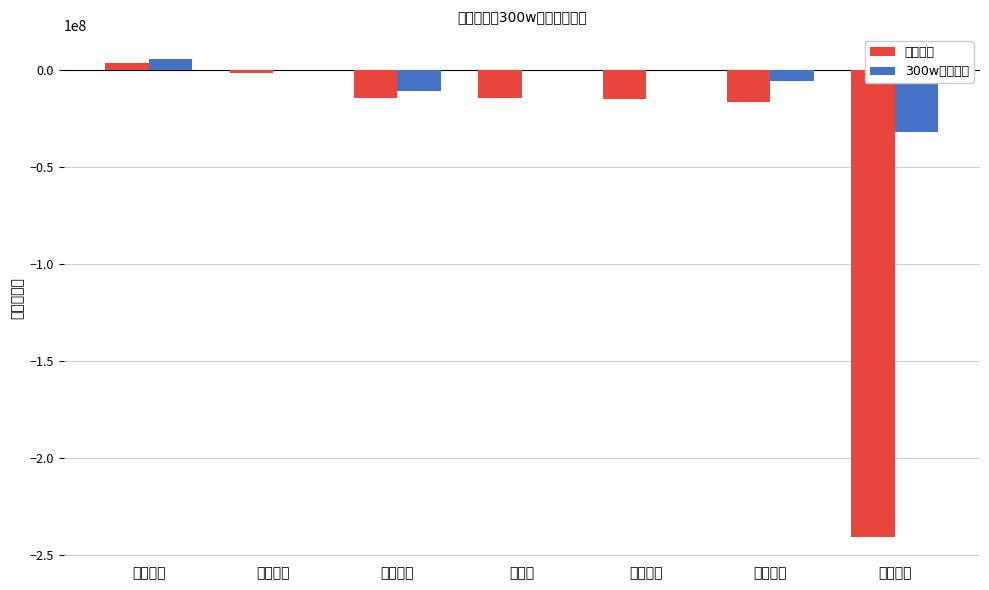

What is the maximum value shown in the chart?

5652928